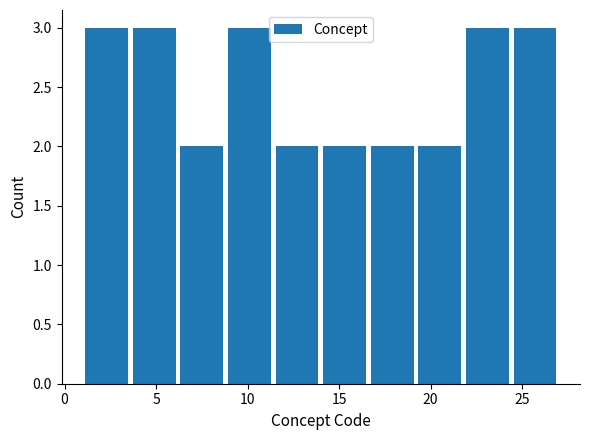

What is the height of the bar covering 14.0 to 16.6 on the x-axis? Neither the bar edges nor the heights are printed on the chart, so give them approximately, as read against the axes.

2